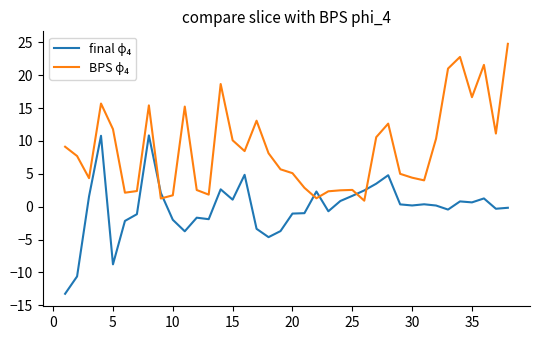

What is the smallest value displayed?

-13.2